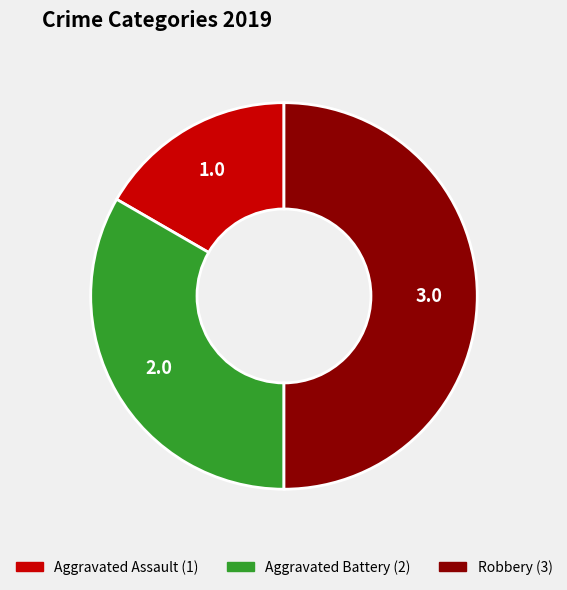

The Aggravated Battery slice represents 24% of the pie. True or false?

False